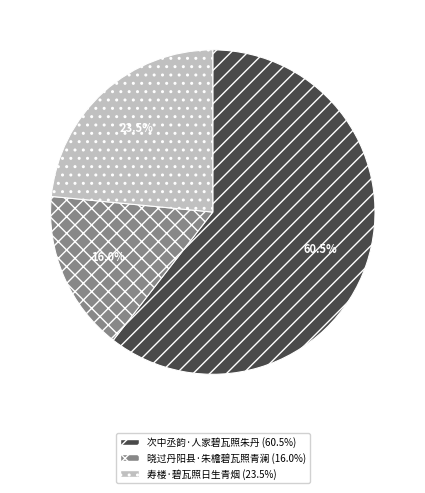

Which category has the biggest portion of the pie?

次中丞韵·人家碧瓦照朱丹